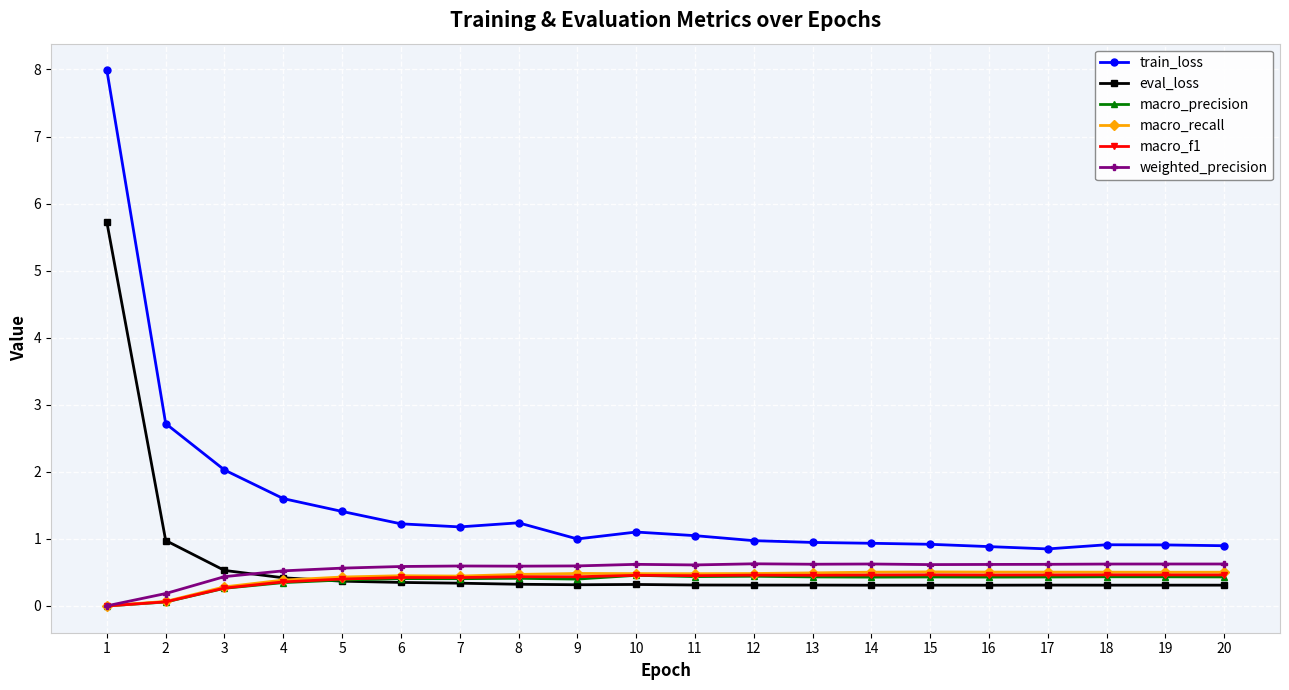

Which series has the largest range (max minus min)?

train_loss